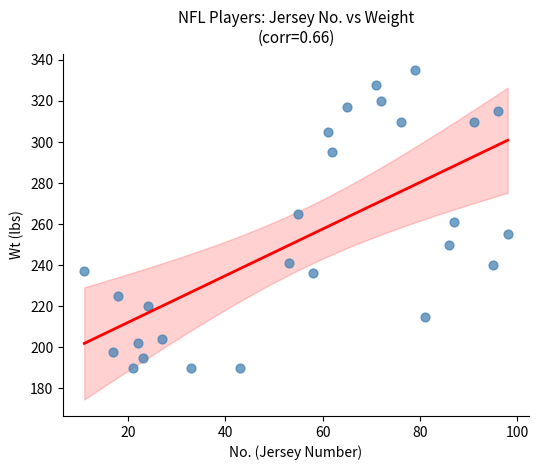

What is the range of X values (max minus min)?

87